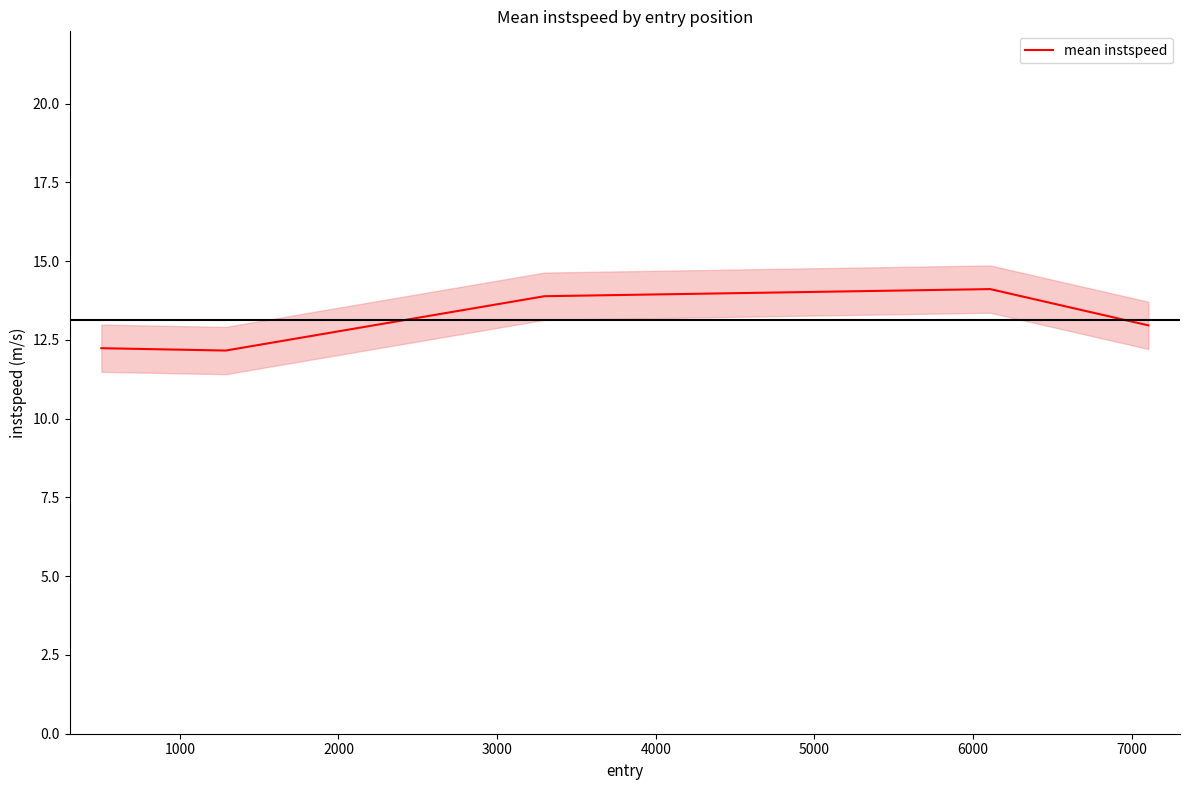

True or false: the data shows 12.2 at 1000.

True